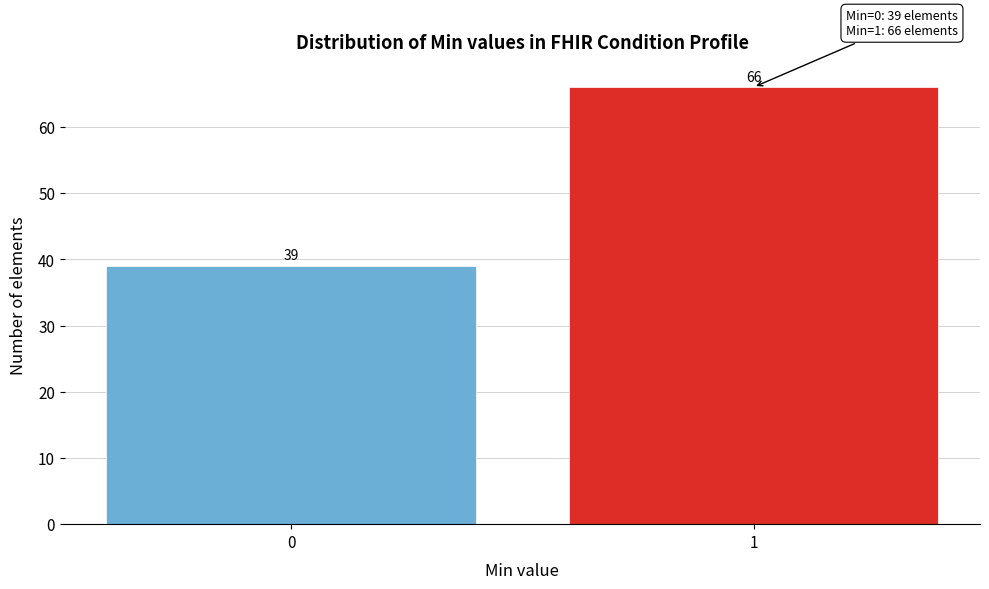

Reading right to left, extract all data points from this chart.

66	39